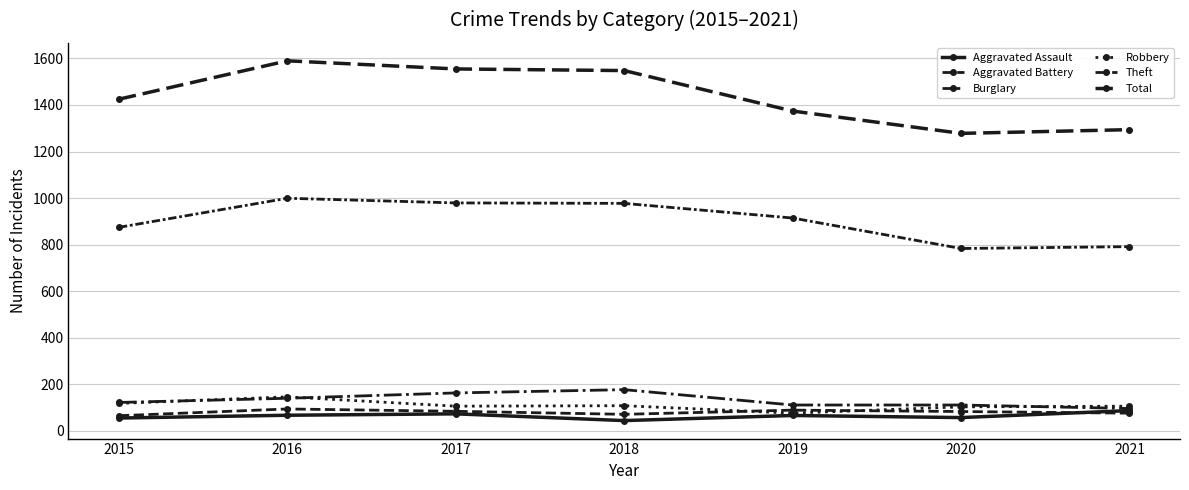

True or false: Aggravated Battery and Total cross at least once.

False